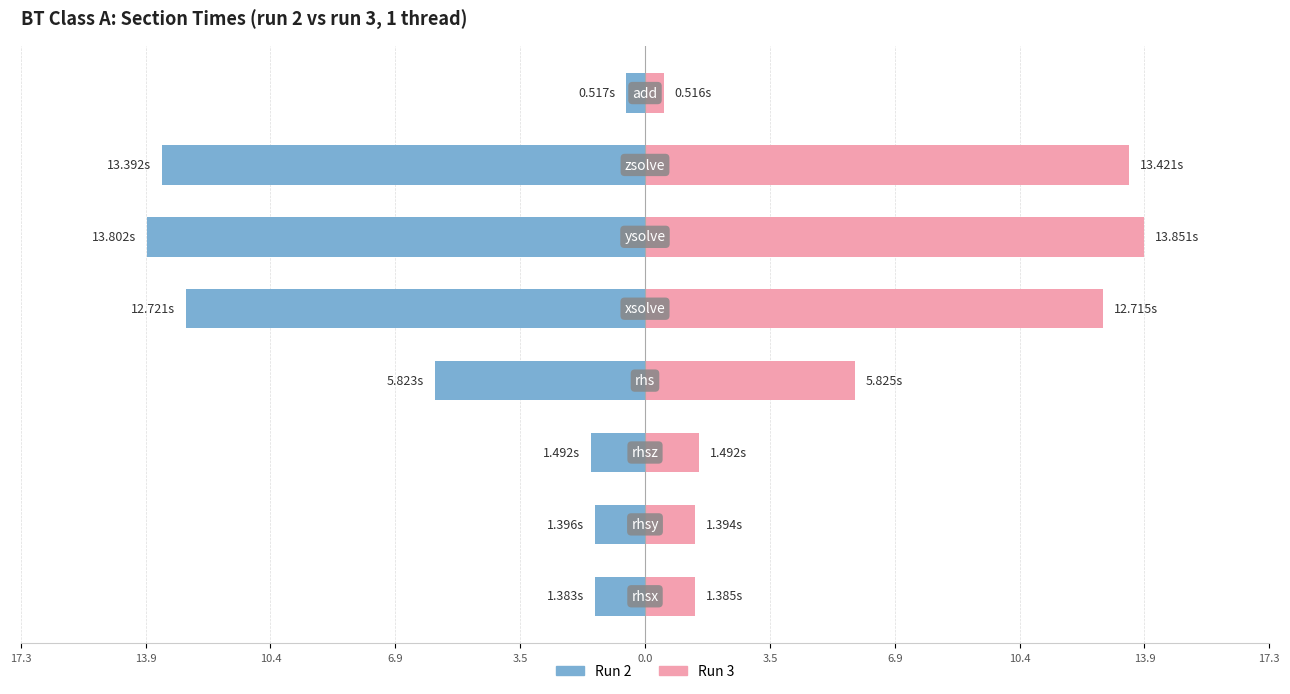

What are all the series names shown in the legend?

Run 2, Run 3